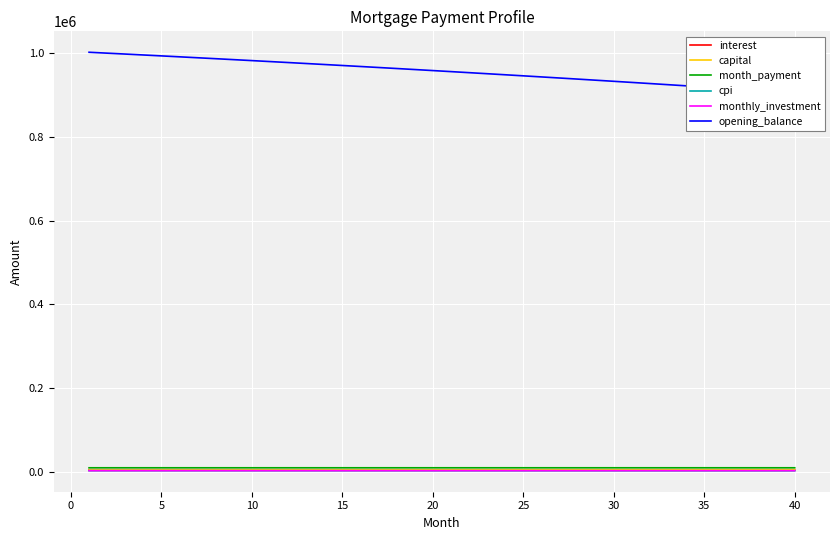

True or false: capital and monthly_investment cross at least once.

False